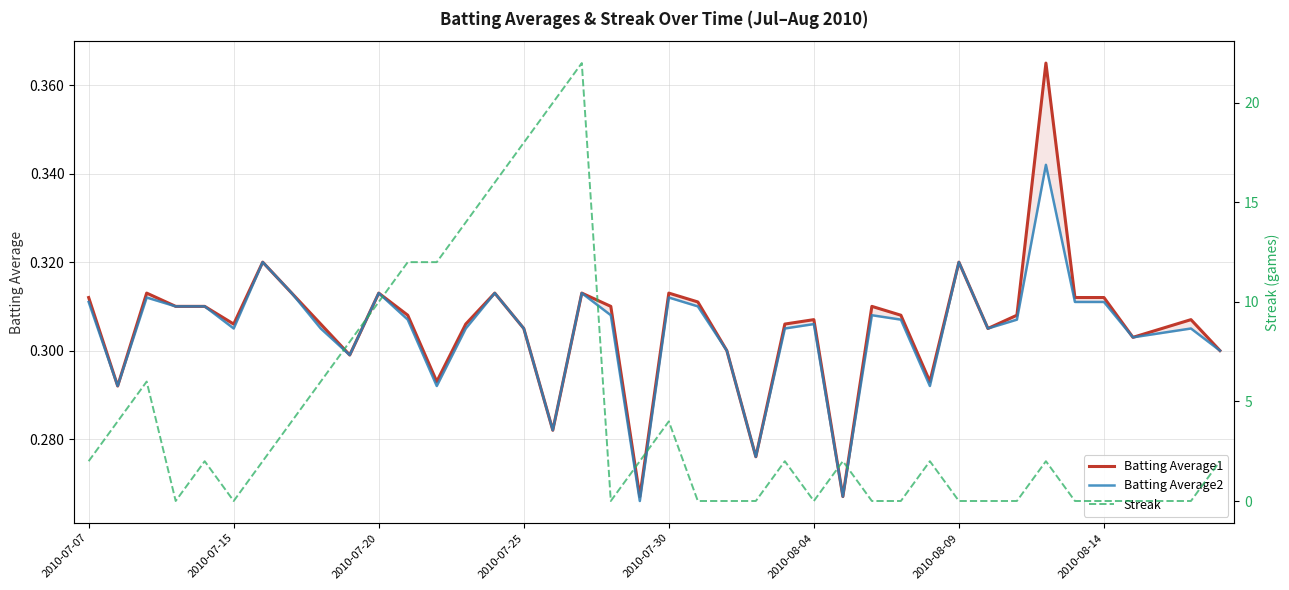

What is the average value of the Batting Average1 series?

0.3